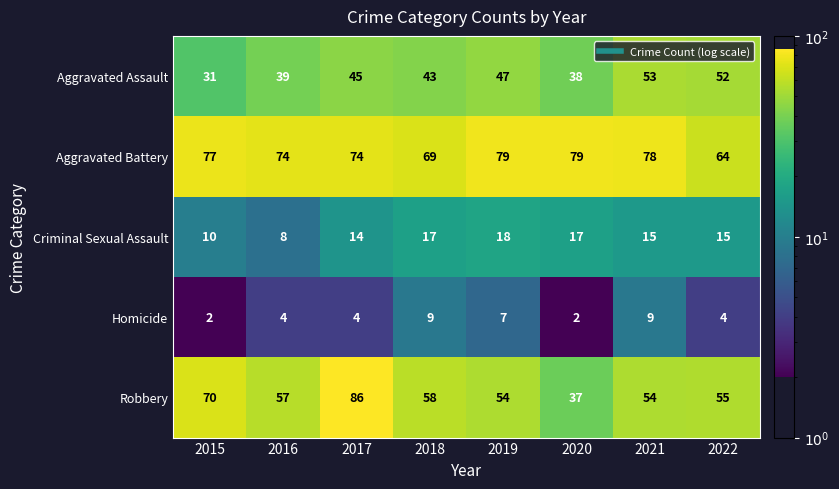

What is the difference between the highest and lowest values at 2021?

69